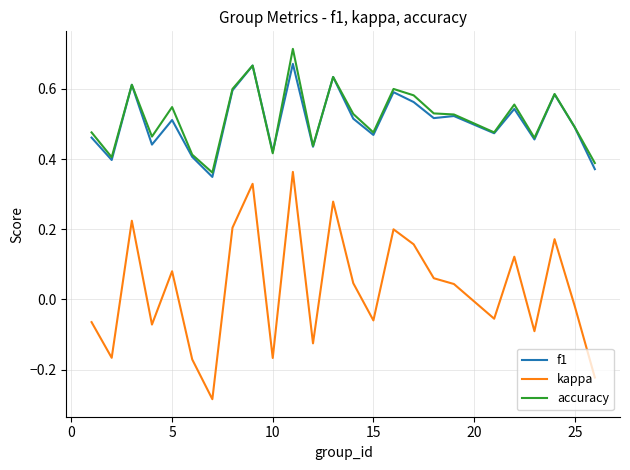

True or false: kappa and f1 cross at least once.

False